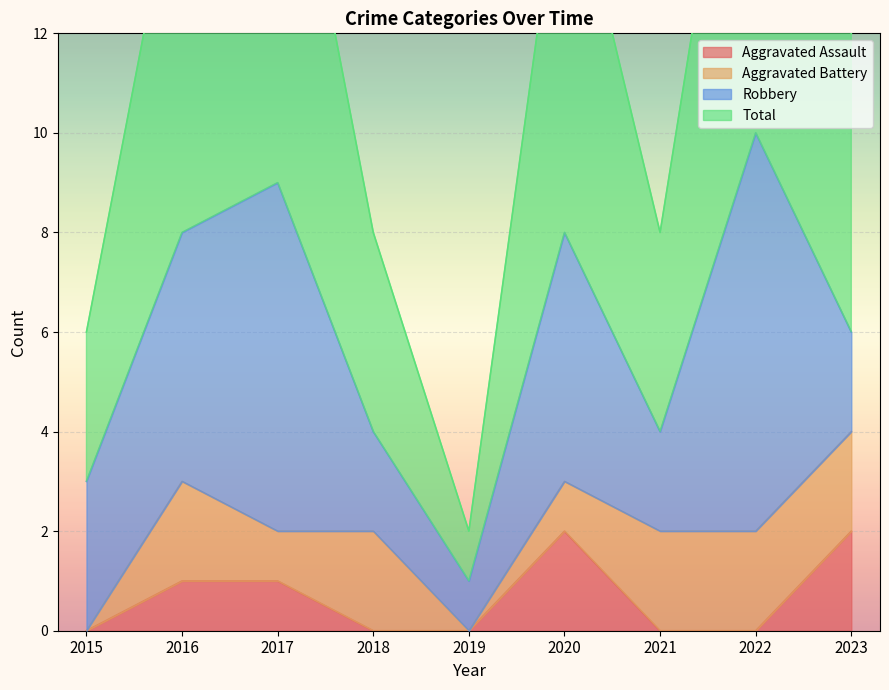

The Aggravated Assault series shows 0 at 2018. True or false?

True